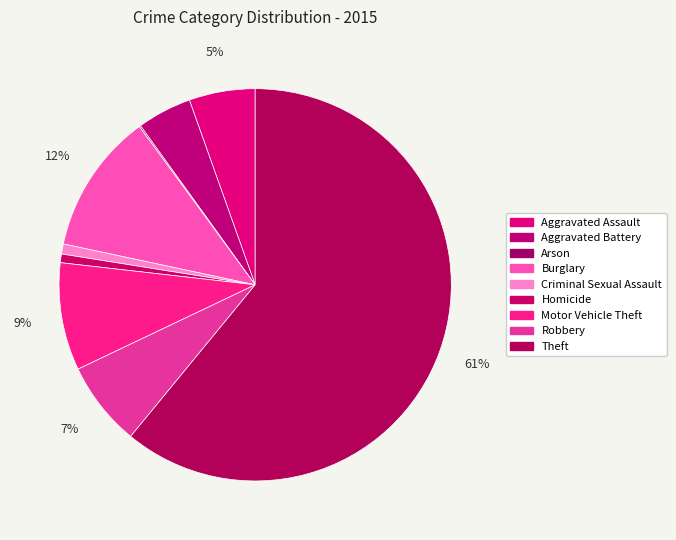

How many slices are in this pie chart?

9